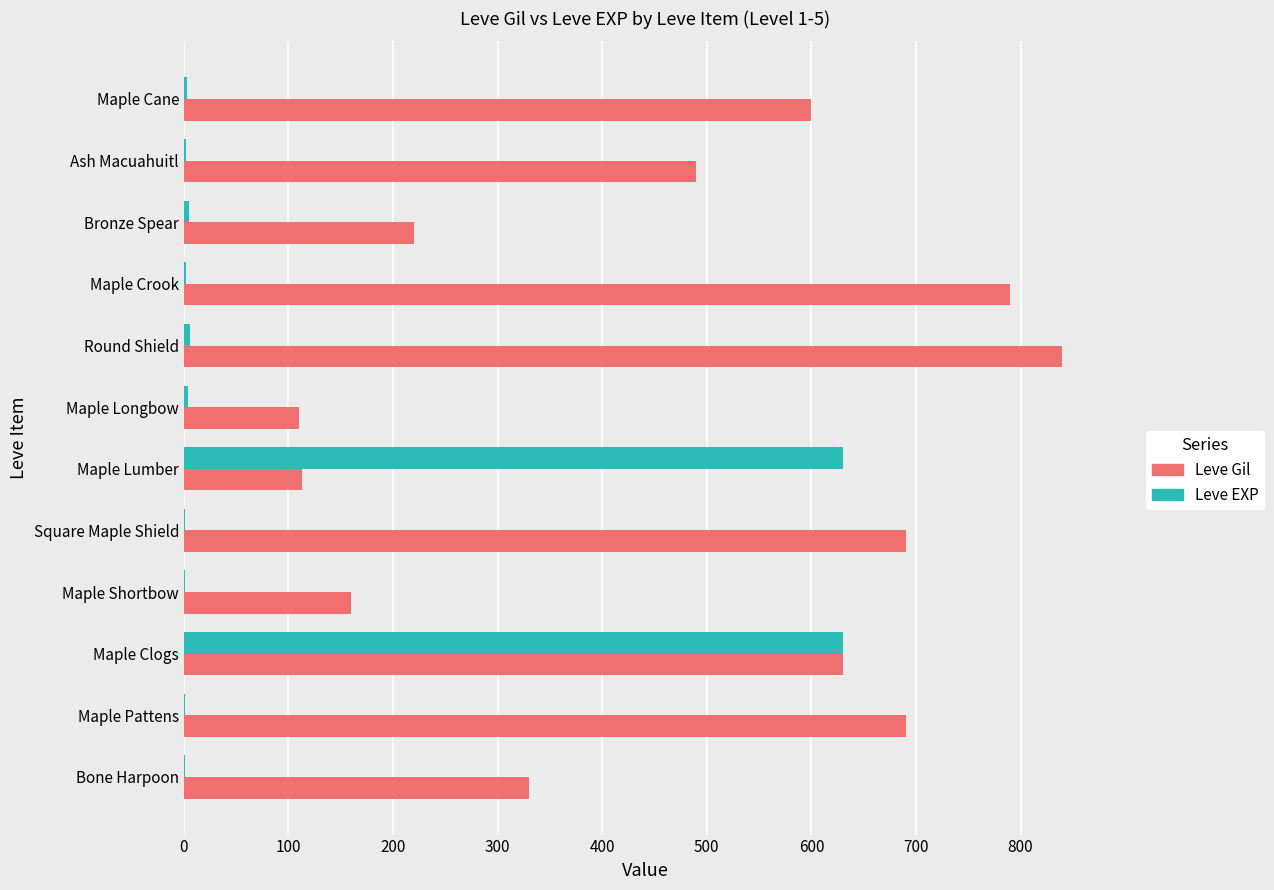

Which series changed the most between Maple Crook and Maple Cane?

Leve Gil